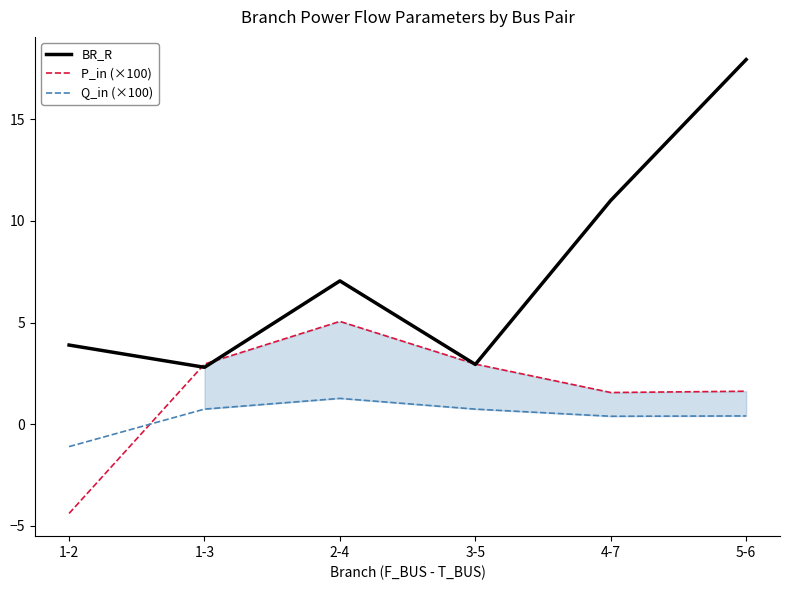

Which series ends up on top after the final intersection of BR_R and P_in (×100)?

BR_R